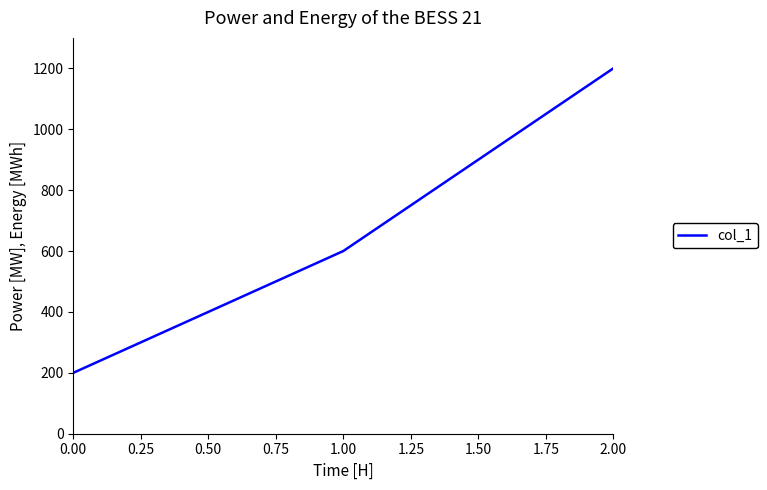

Which category has the highest value across all series?

2.00